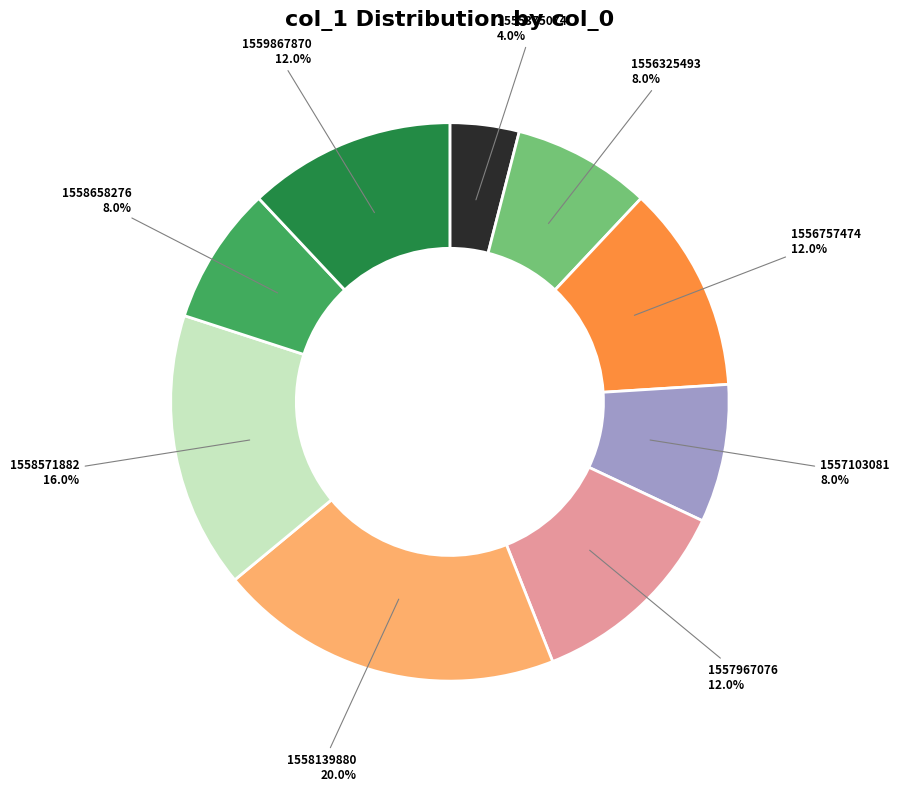

To the nearest percent, what percentage of the pie is 1558571882?

16%